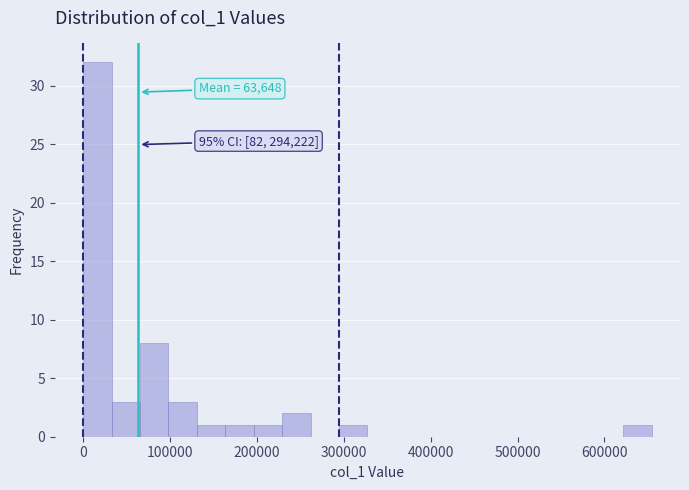

Around what value on the x-axis is the tallest bar? Give the approximate position of its centre, as read against the axis.

20000